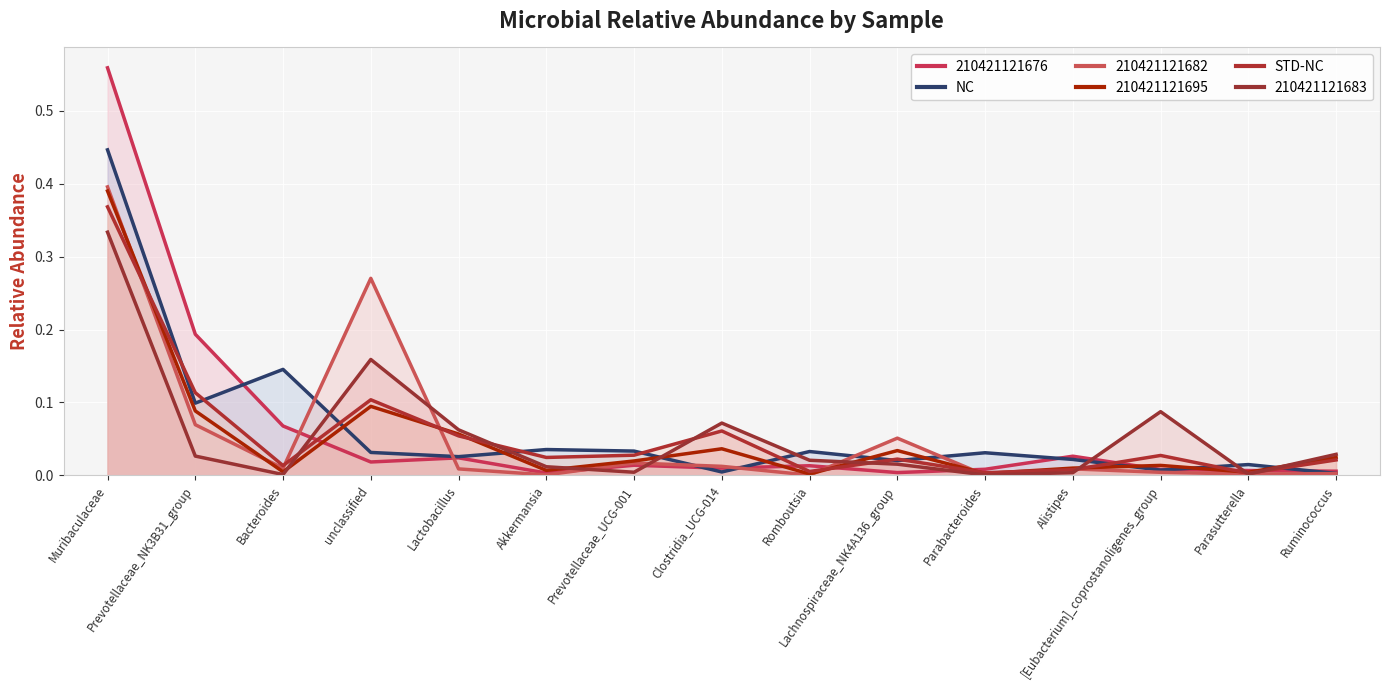

What is the label of the 12th point from the left?

Alistipes